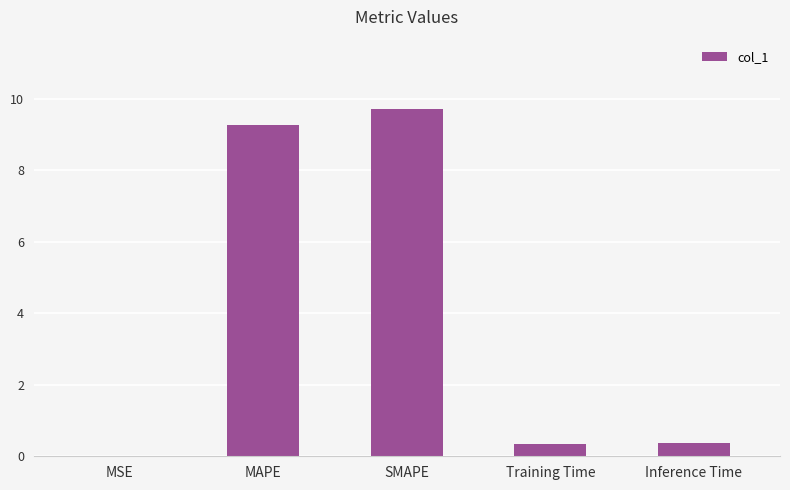

What is the greatest value displayed?

9.7